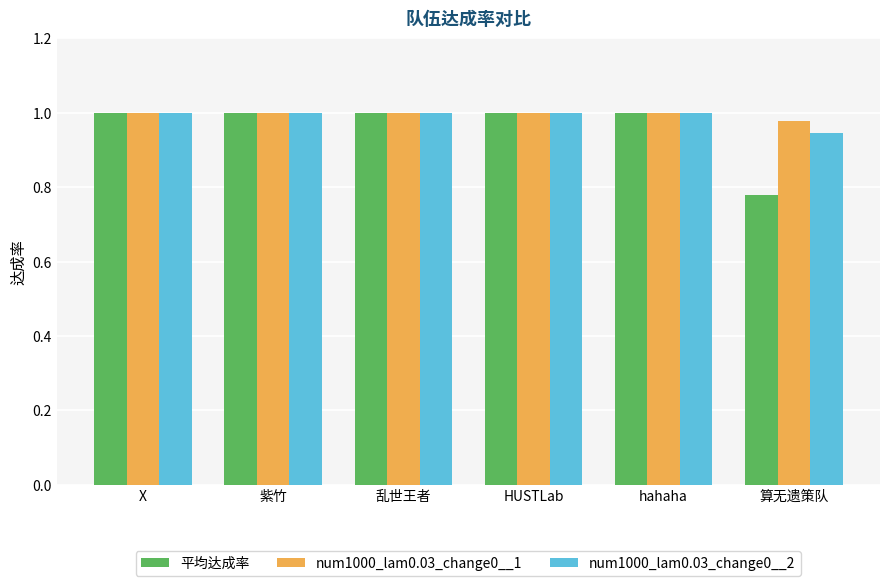

Is it true that num1000_lam0.03_change0__1 equals 1.5 at HUSTLab?

False